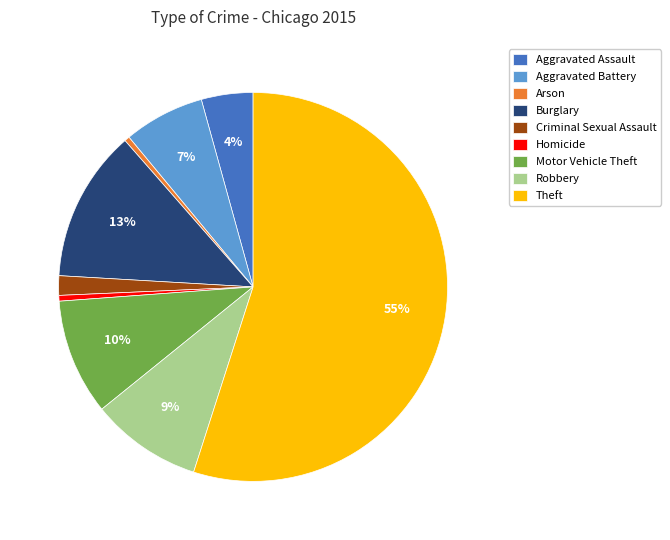

What is the largest slice in the pie chart?

Theft